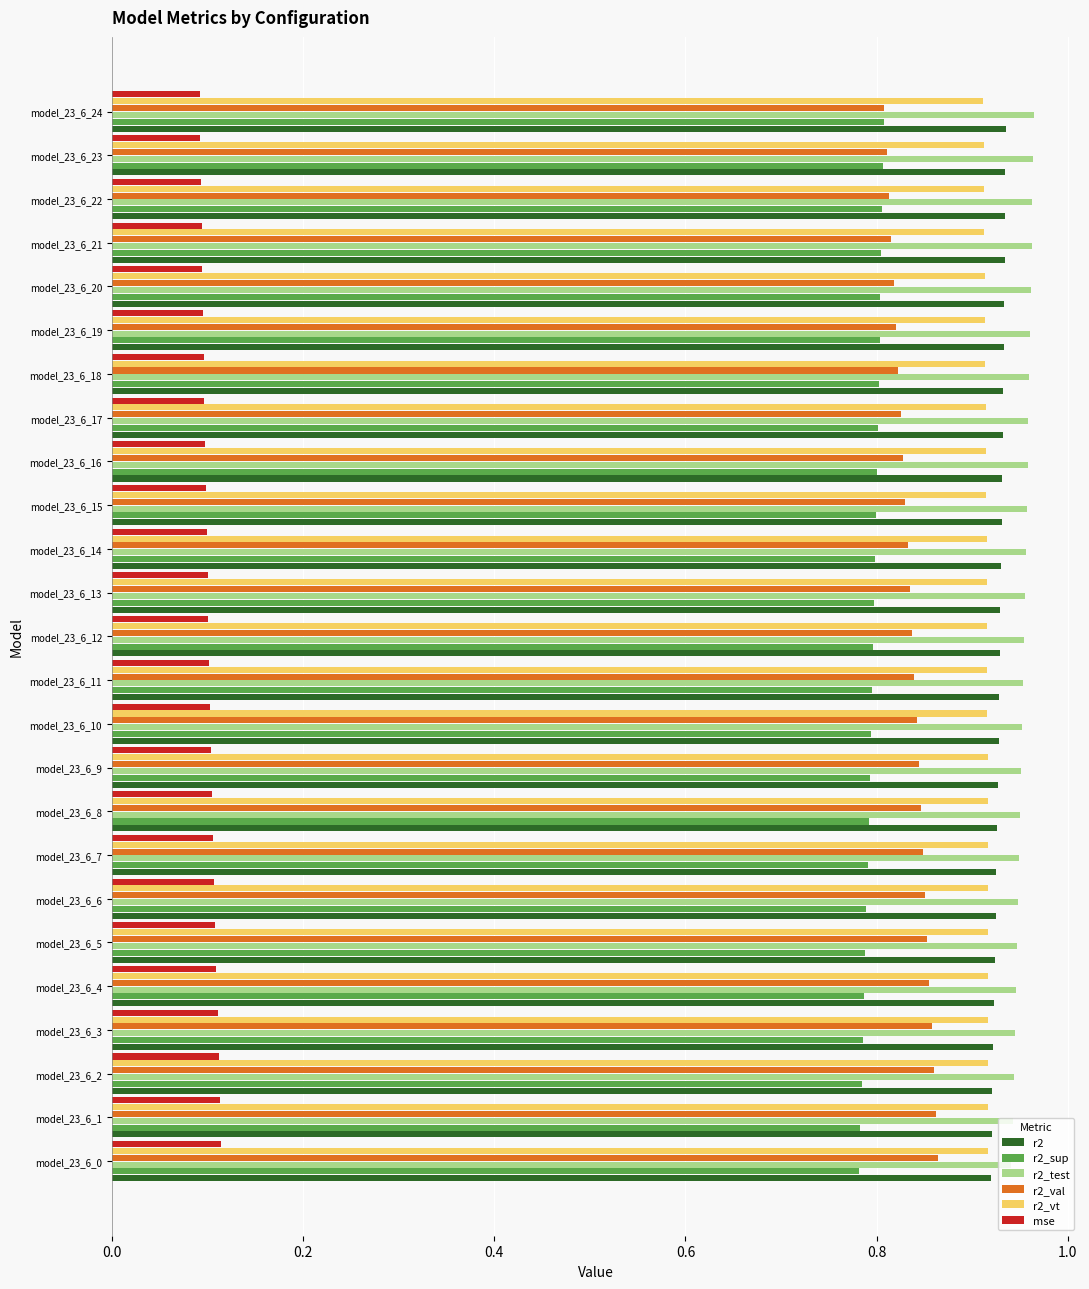

At how many categories does at least one series exceed 0?

25